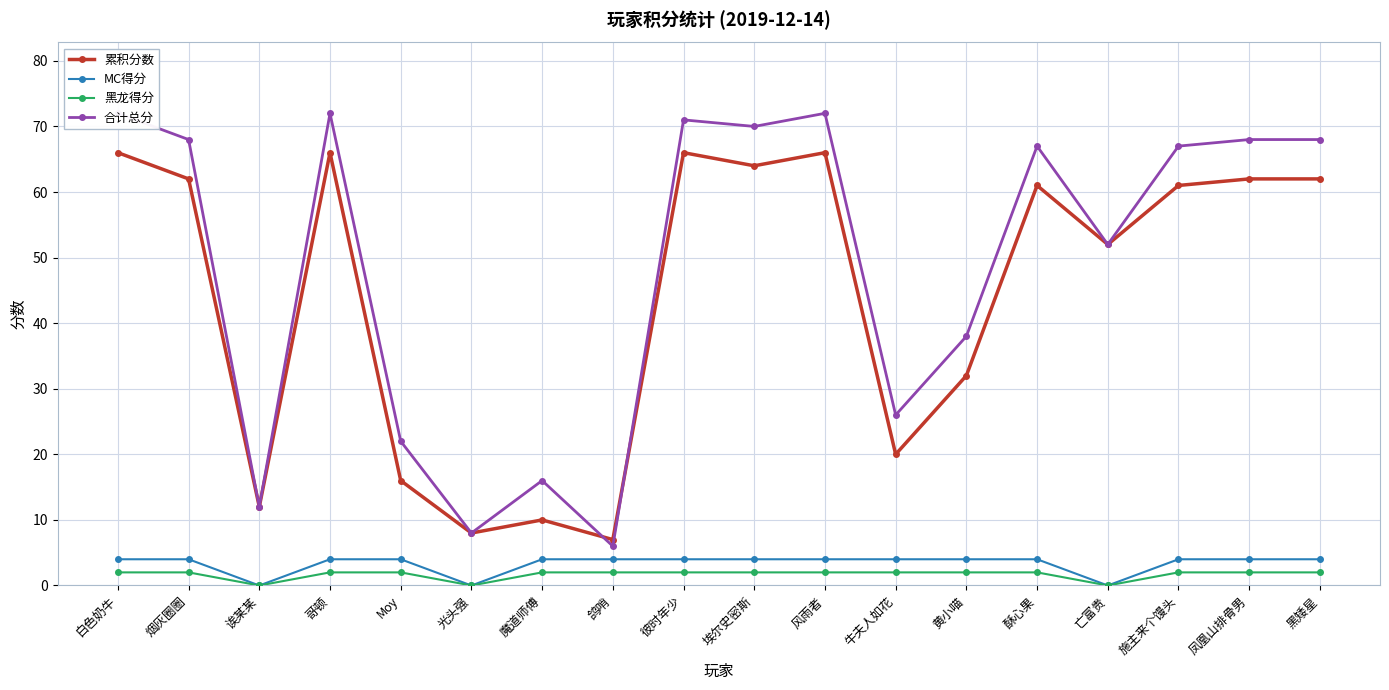

True or false: 黑龙得分 and 累积分数 cross at least once.

False